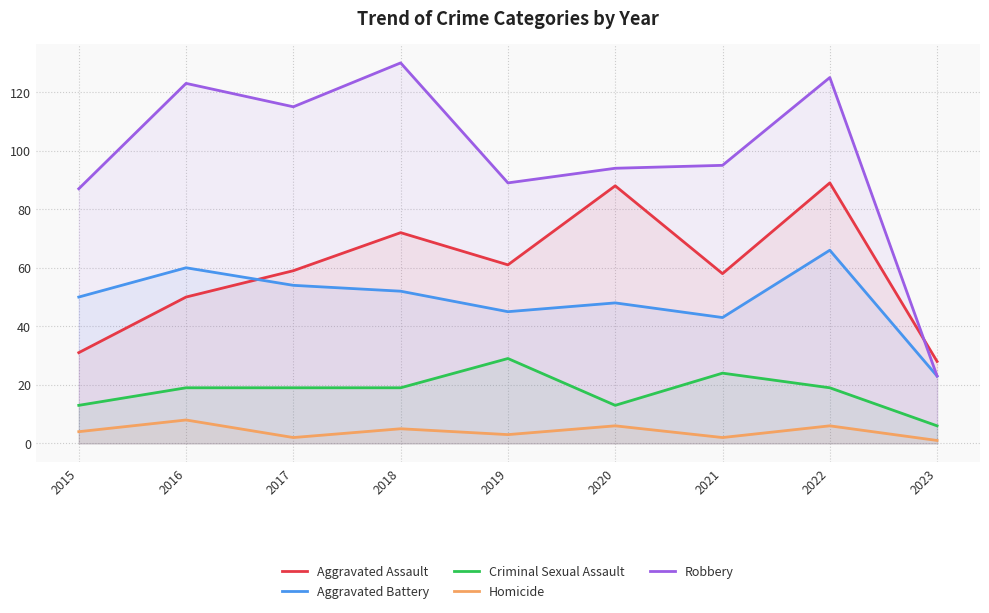

At 2023, list the series in order from smallest to largest.

Homicide, Criminal Sexual Assault, Aggravated Battery, Robbery, Aggravated Assault